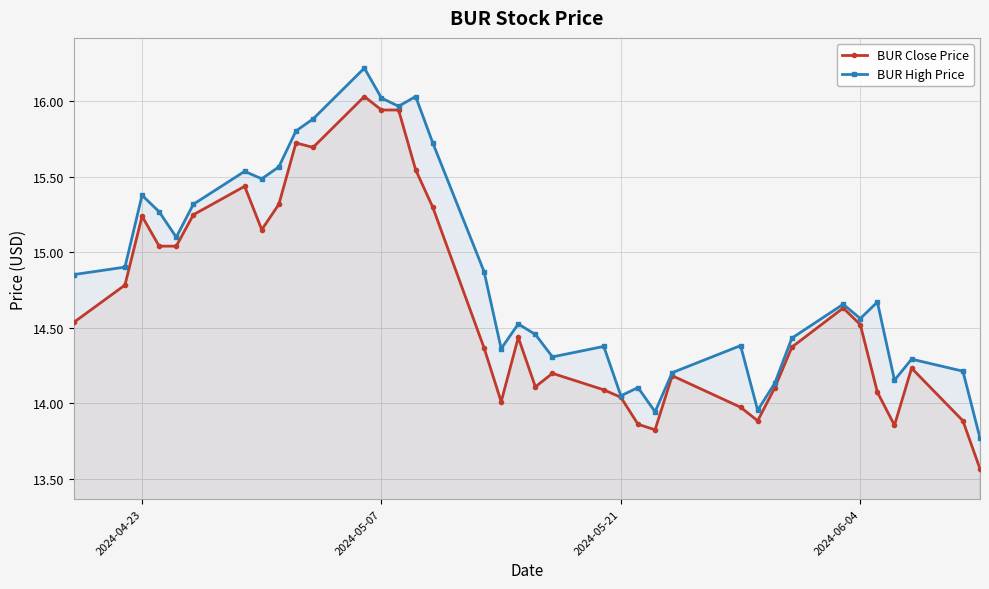

What is the lowest value of the BUR High Price series?

13.8